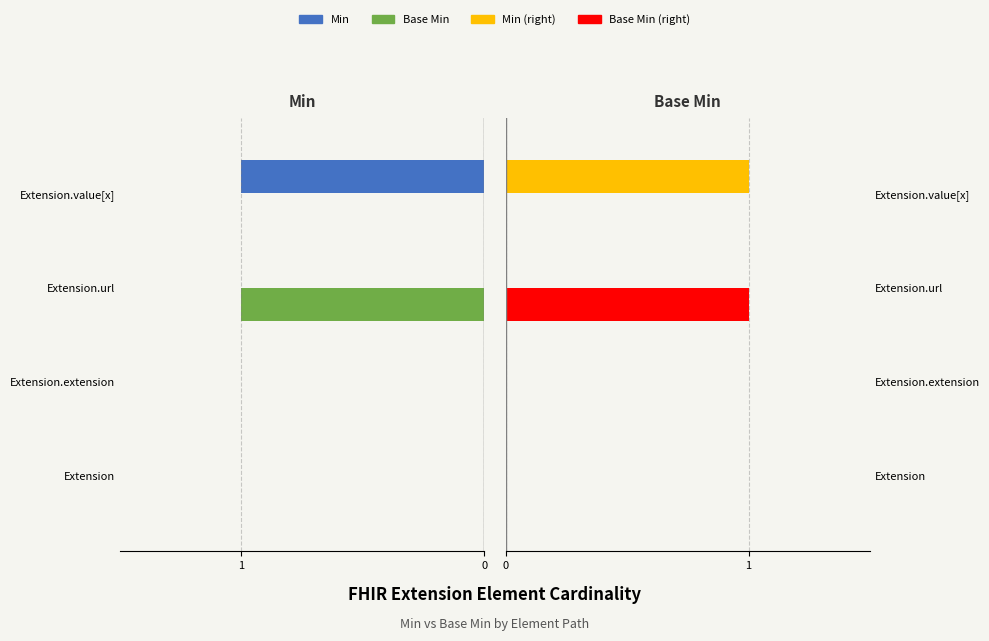

Does the chart contain stacked bars?

No